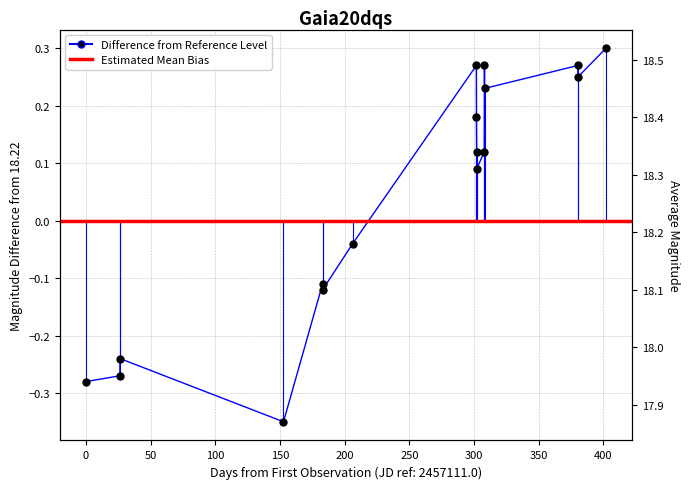

What position from the right is 150?

13